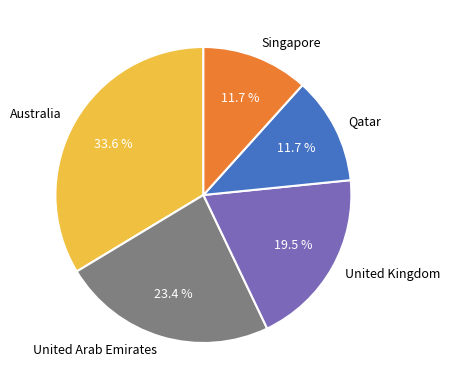

Which slice is the largest?

Australia